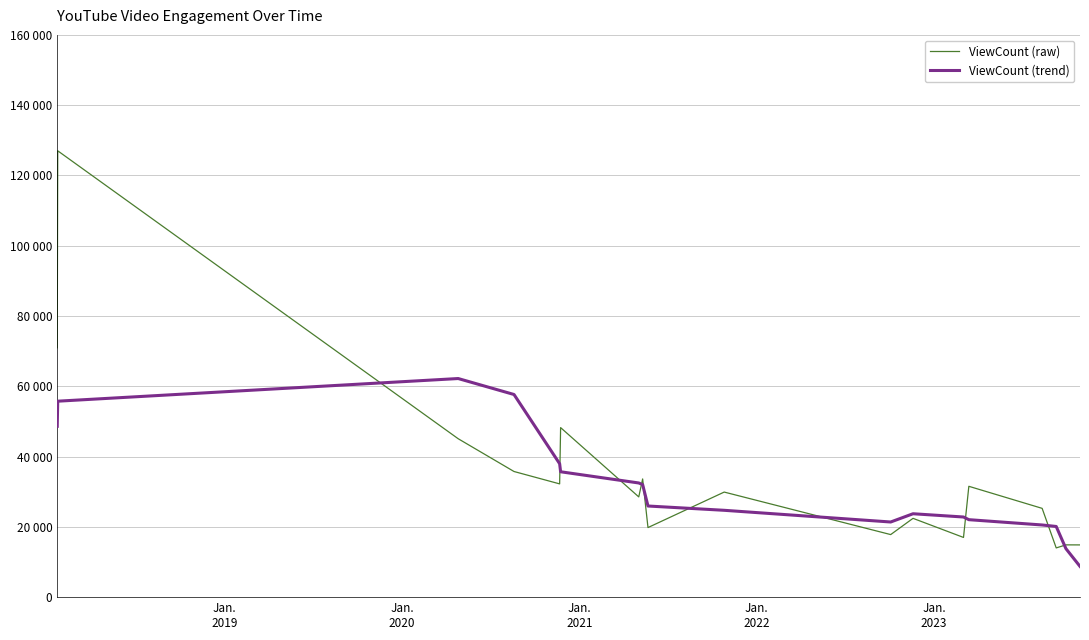

What is the minimum value for ViewCount (raw)?

14006.0